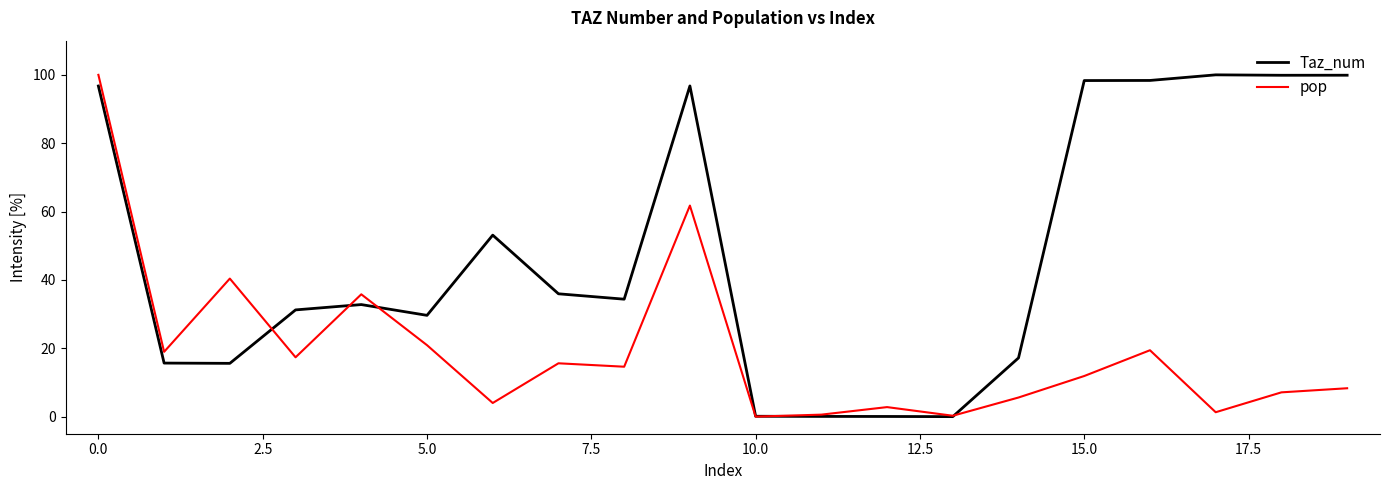

Which series has the largest total across all categories?

Taz_num